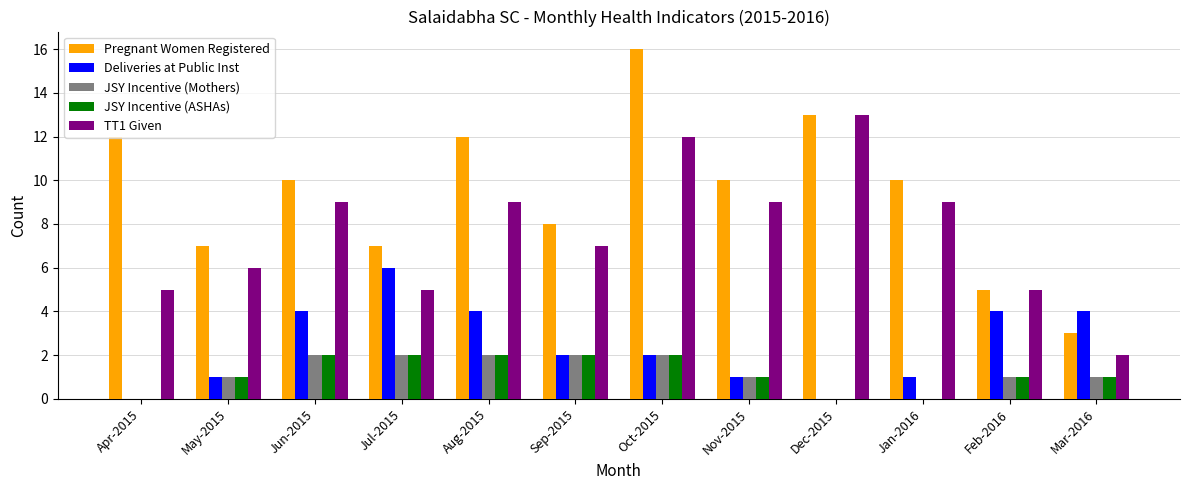

What is the total value across all series at Sep-2015?

21